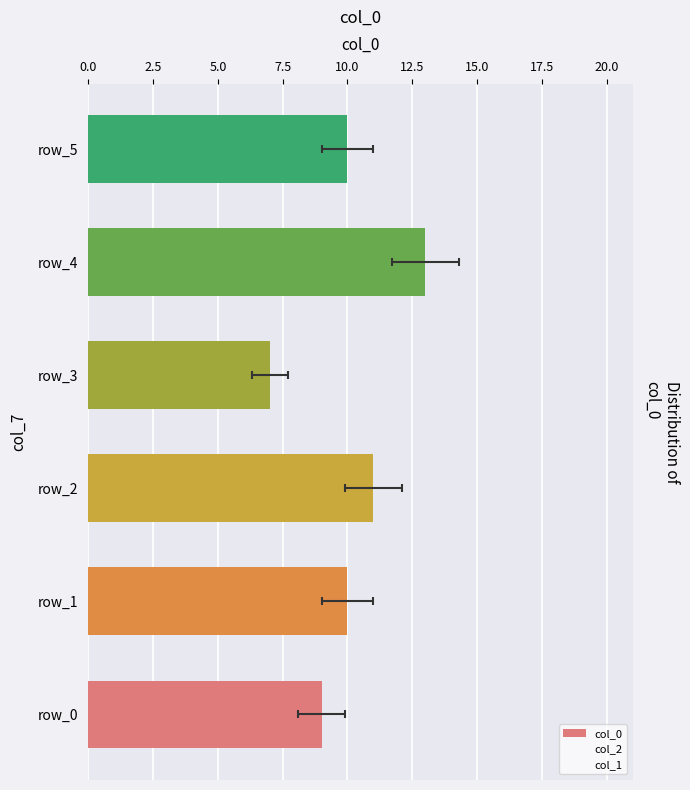

What is the value of the col_1 bar at the 5th from the left?

3